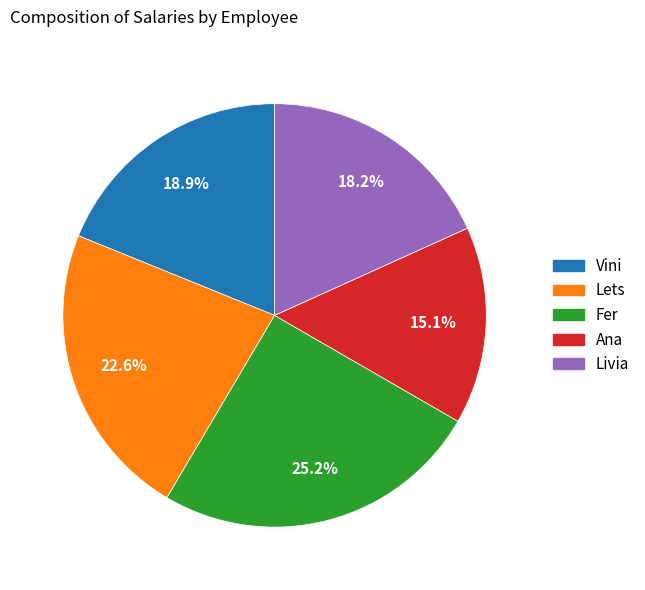

To the nearest percent, what is the difference between the Fer and Vini slice percentages?

6%